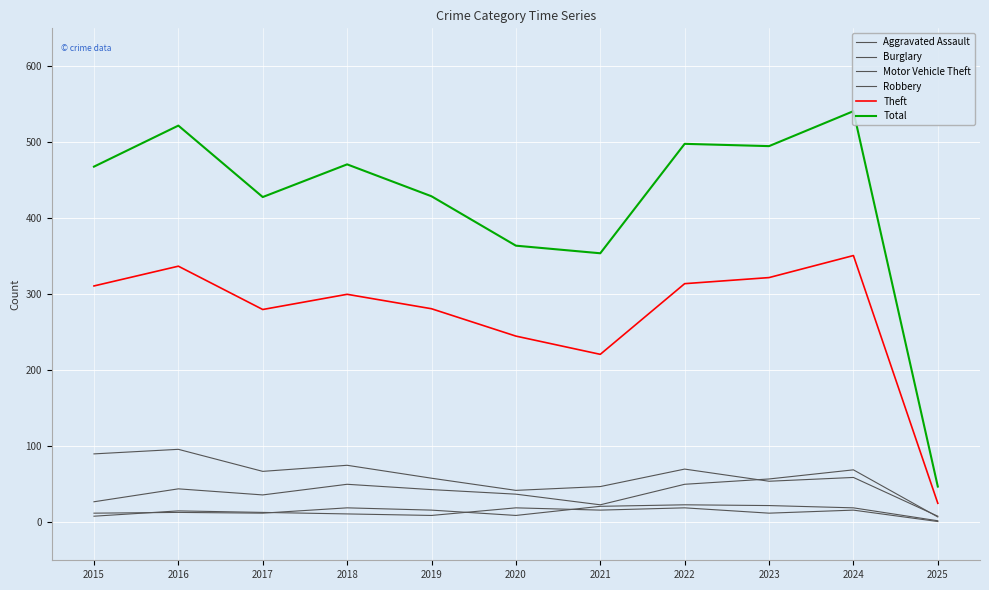

How many lines are shown in the chart?

6